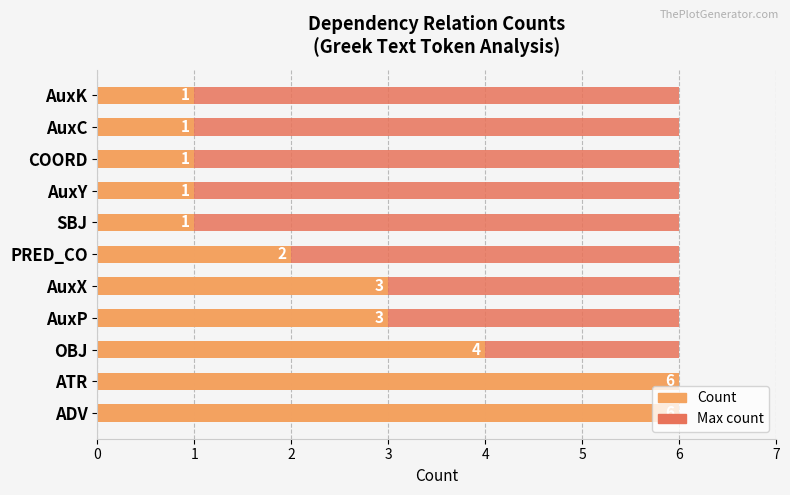

Is the value of Max count at 3 greater than the value of Count at 10?

No